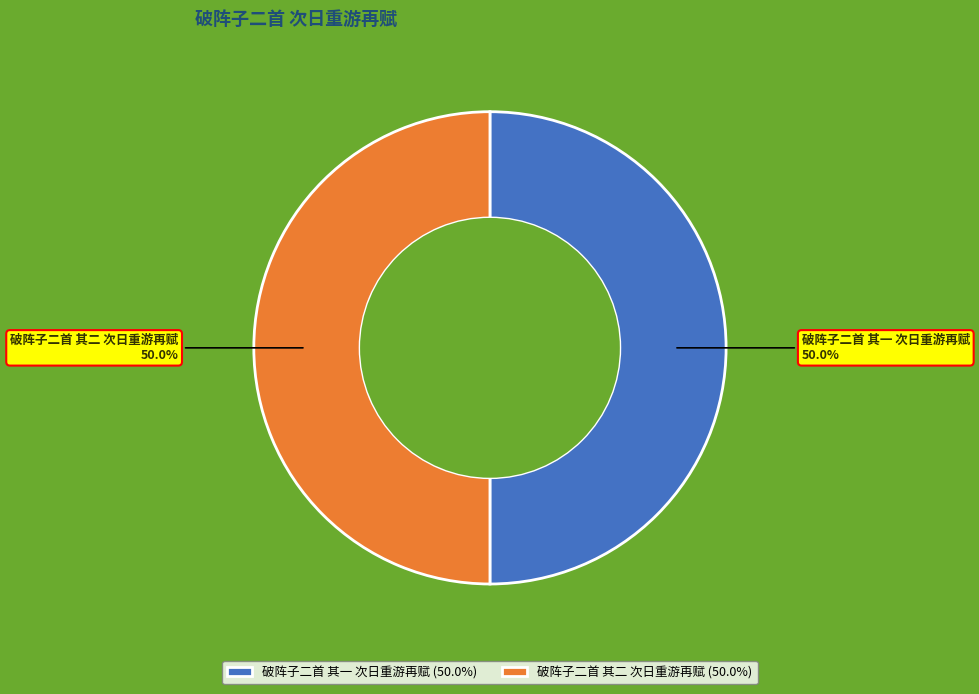

Is the sum of 破阵子二首 其一 次日重游再赋 and 破阵子二首 其二 次日重游再赋 greater than half?

Yes